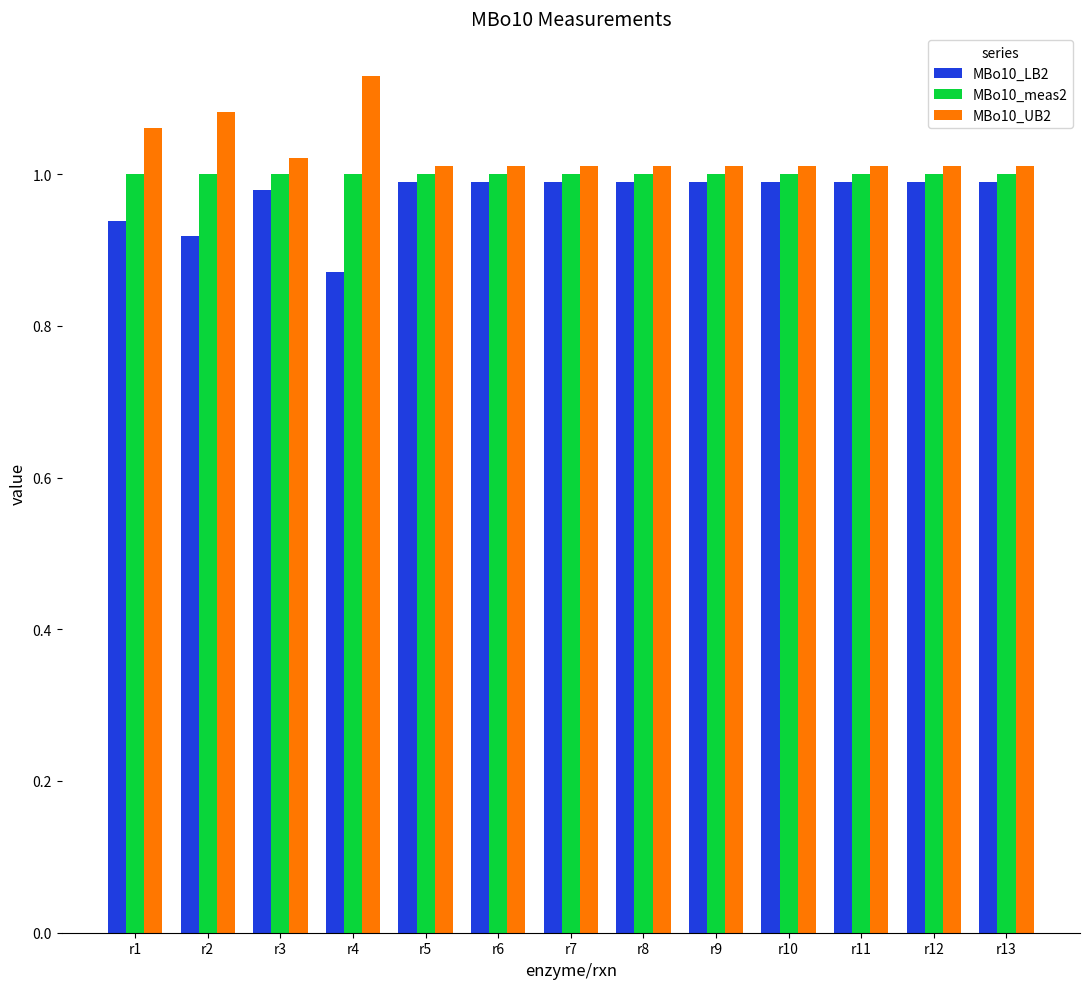

What is the difference between the maximum and minimum values in the MBo10_LB2 series?

0.1